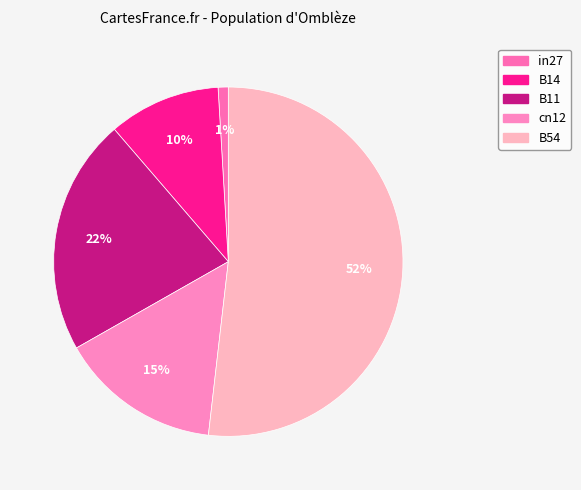

What portion of the pie excludes B54?

48.2%